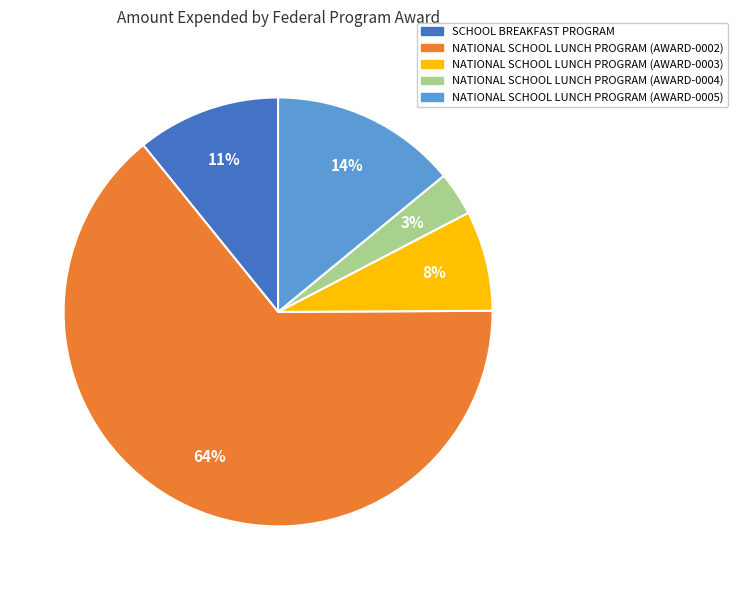

To the nearest percent, what is the average slice percentage?

20%